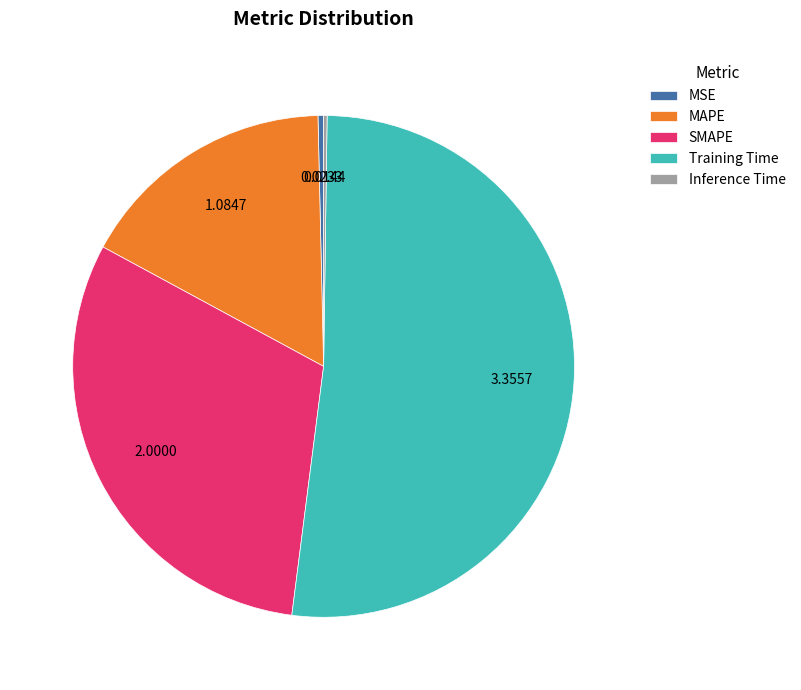

Which category has the biggest portion of the pie?

Training Time